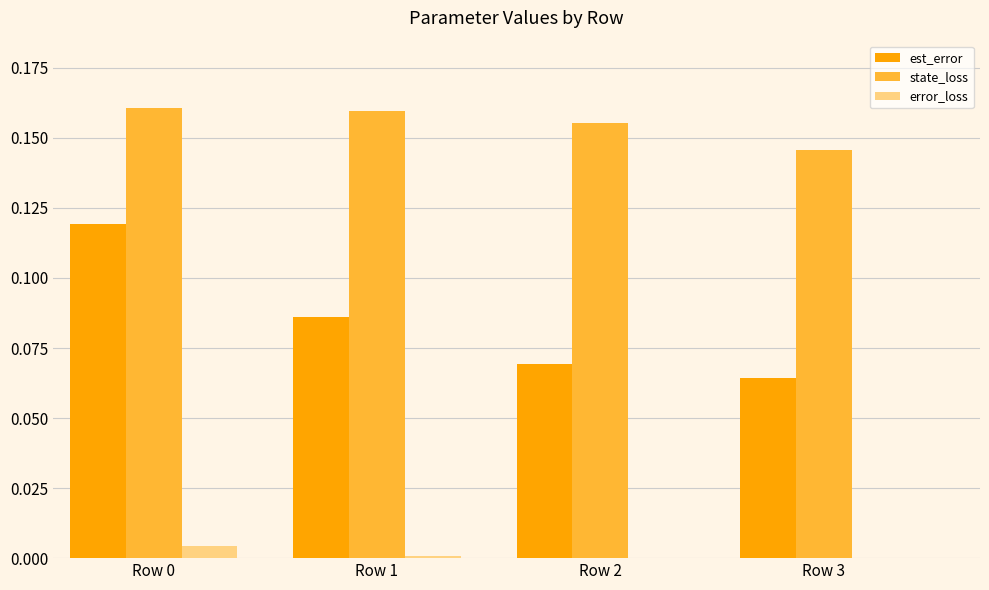

Which series has the largest total across all categories?

state_loss